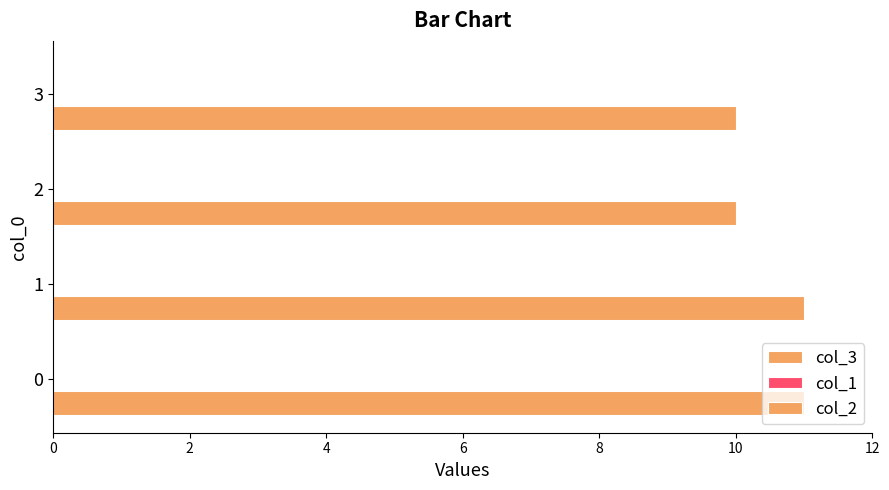

Does the chart contain any negative values?

No